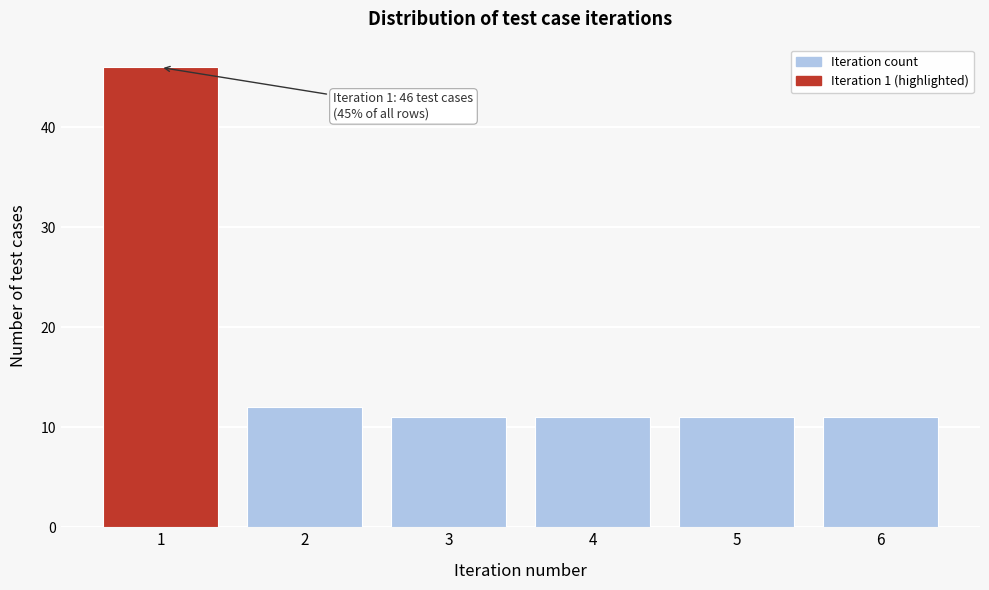

Reading right to left, list all the values displayed in this chart.

6=11	5=11	4=11	3=11	2=12	1=46